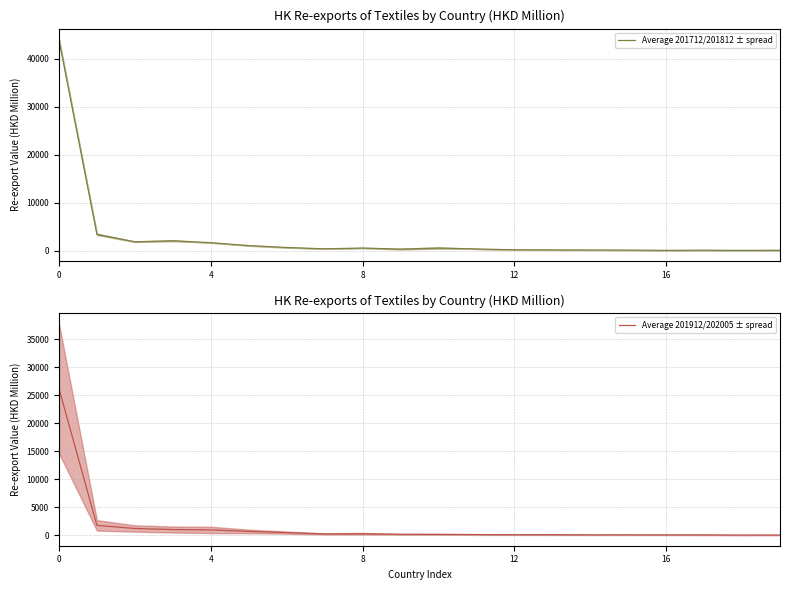

What value does the Average 201712/201812 ± spread series have at 19?

74.4